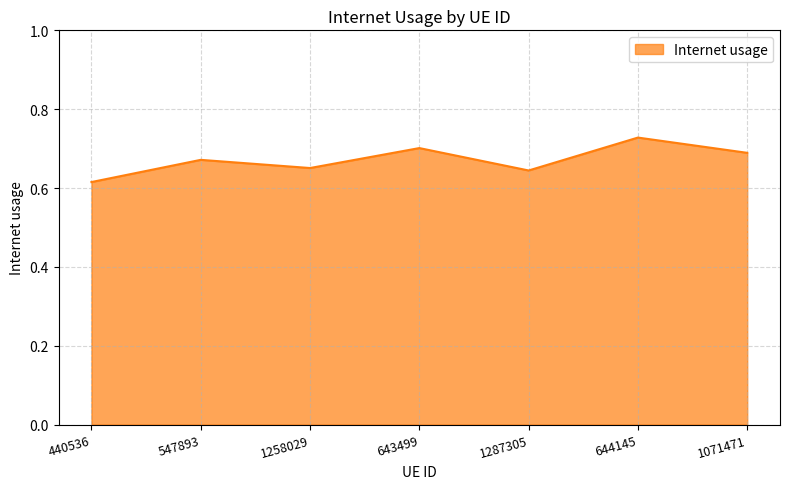

What position from the left is 1071471?

7